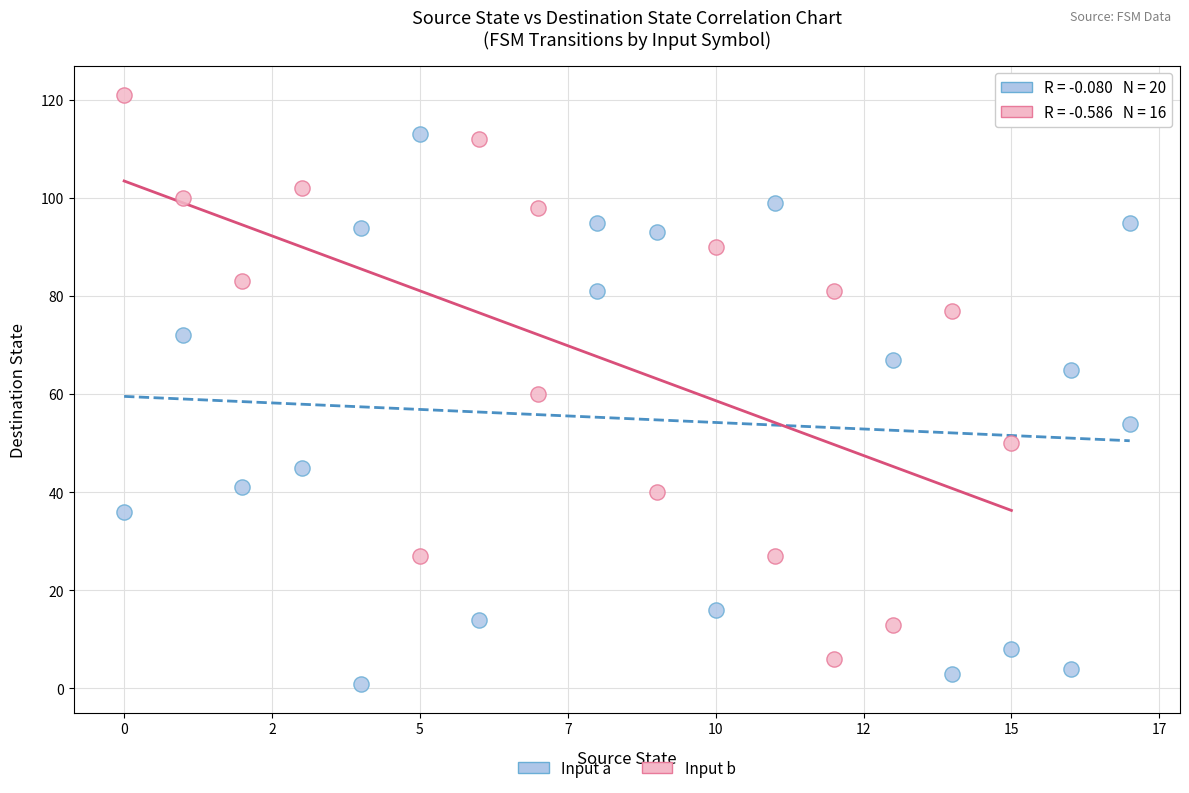

Which series contains the lowest Y value?

Input a